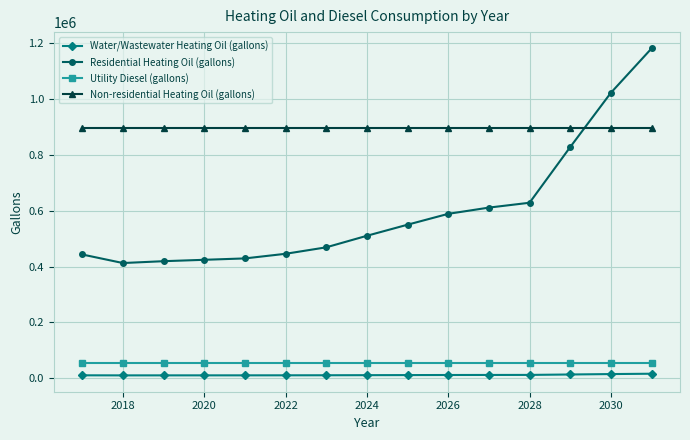

What is the maximum value shown in the chart?

1180108.9